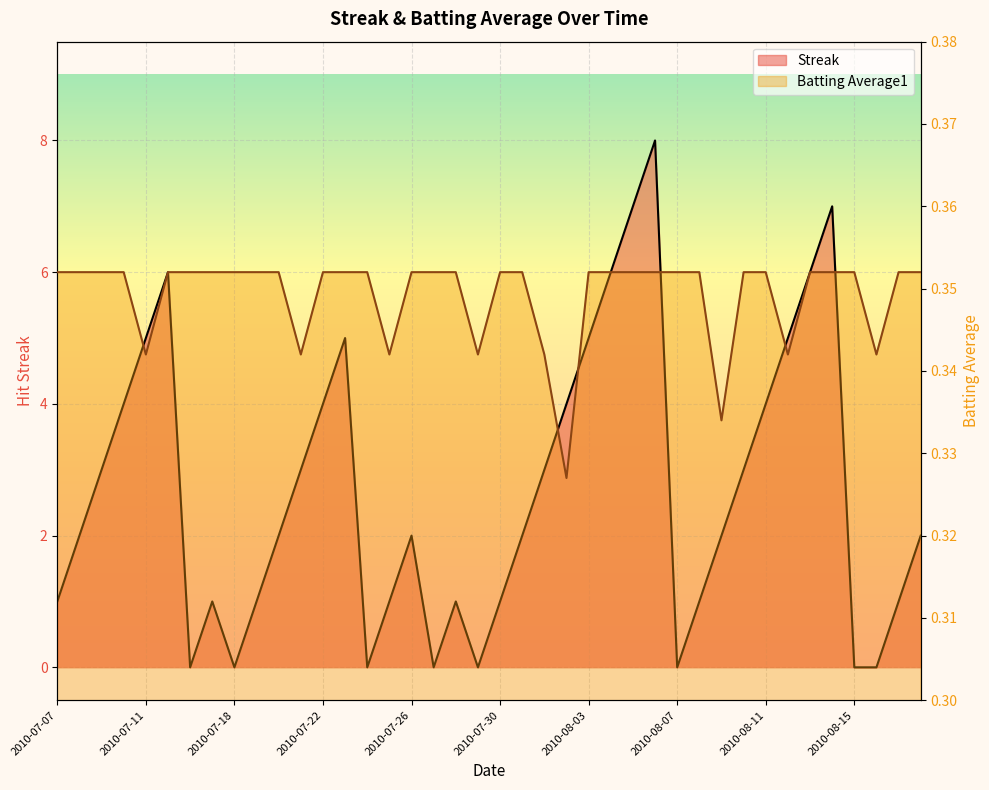

Does the chart display data point markers on the line(s)?

No